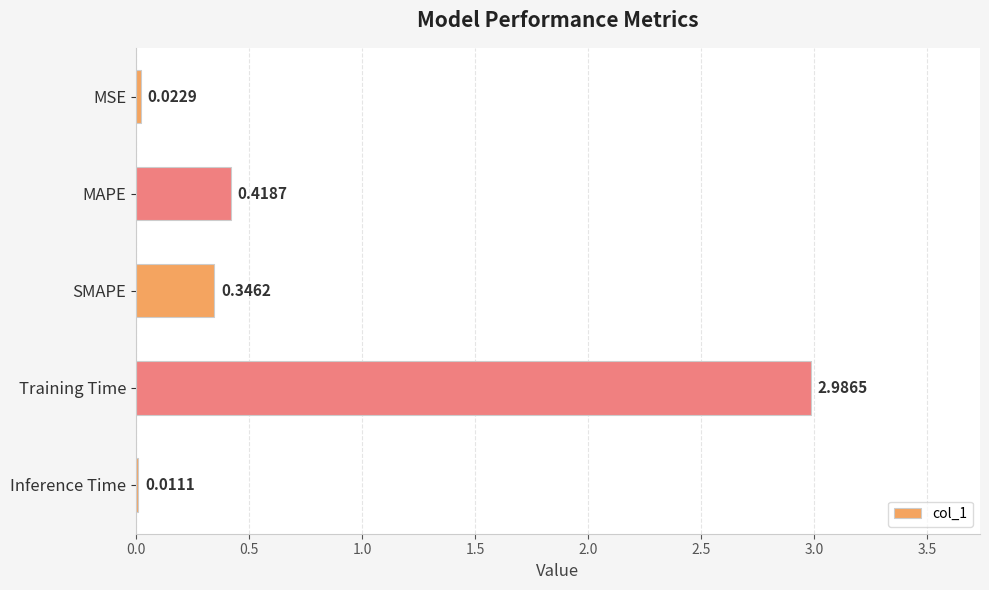

What is the change in value from SMAPE to Inference Time?

-0.3